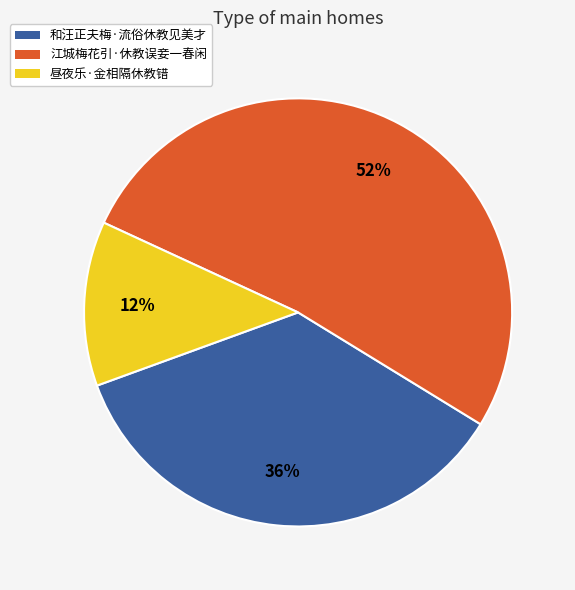

Combined, do 江城梅花引·休教误妾一春闲 and 和汪正夫梅·流俗休教见美才 account for over 50%?

Yes